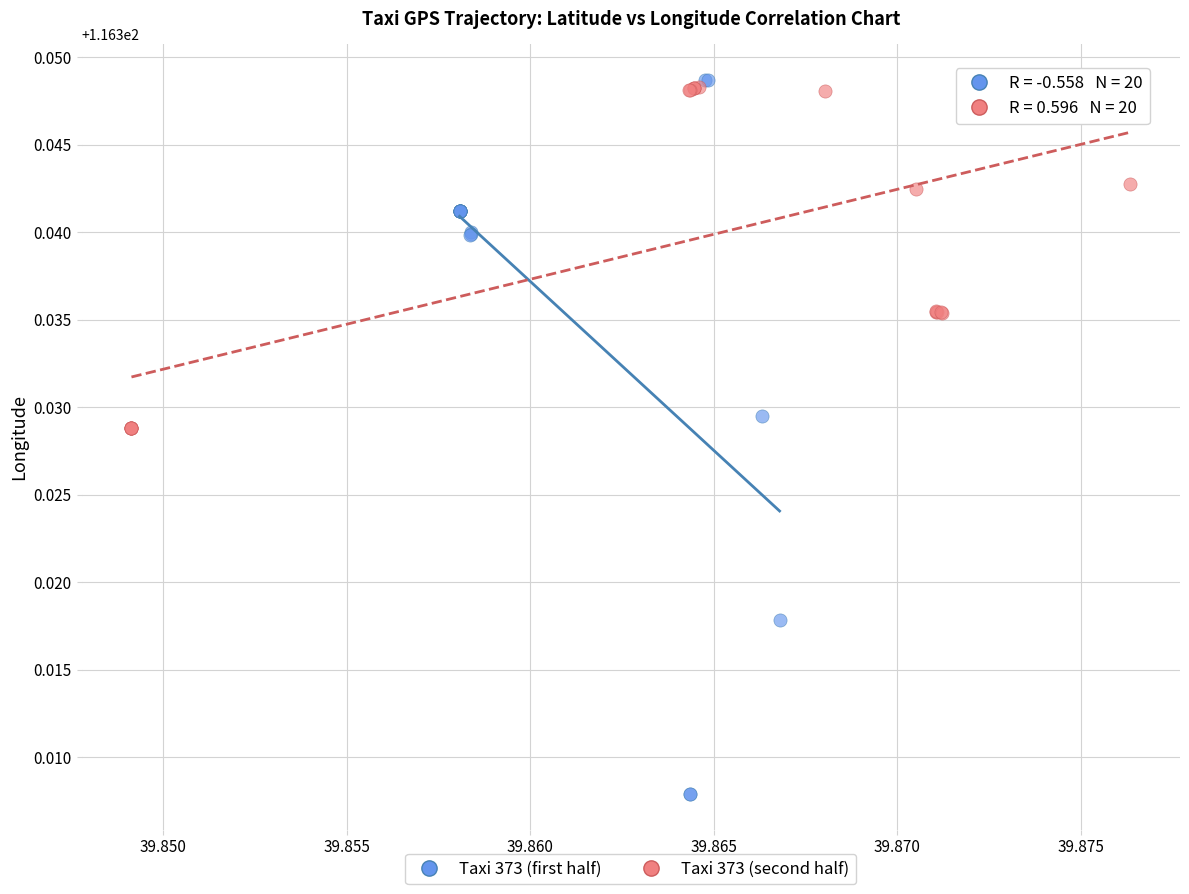

What are all the series names shown in the legend?

Taxi 373 (first half), Taxi 373 (second half)